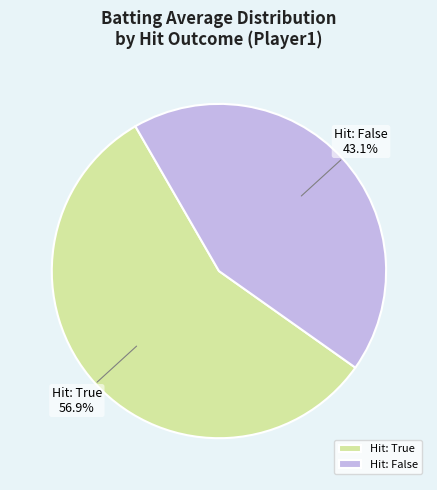

To the nearest percent, what is the difference between the largest and smallest slice percentages?

14%